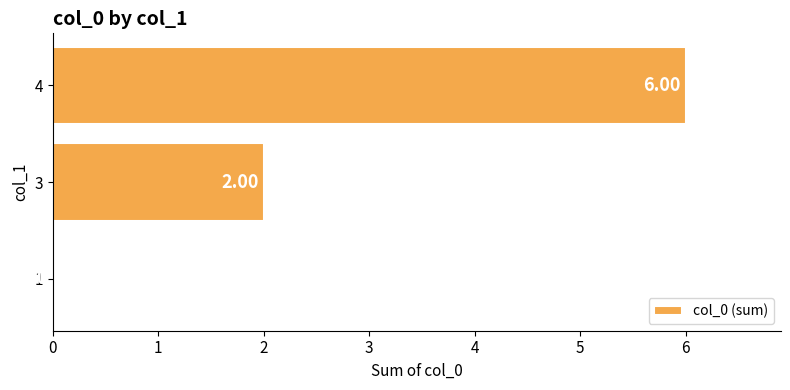

At which label is the value closest to 3?

3